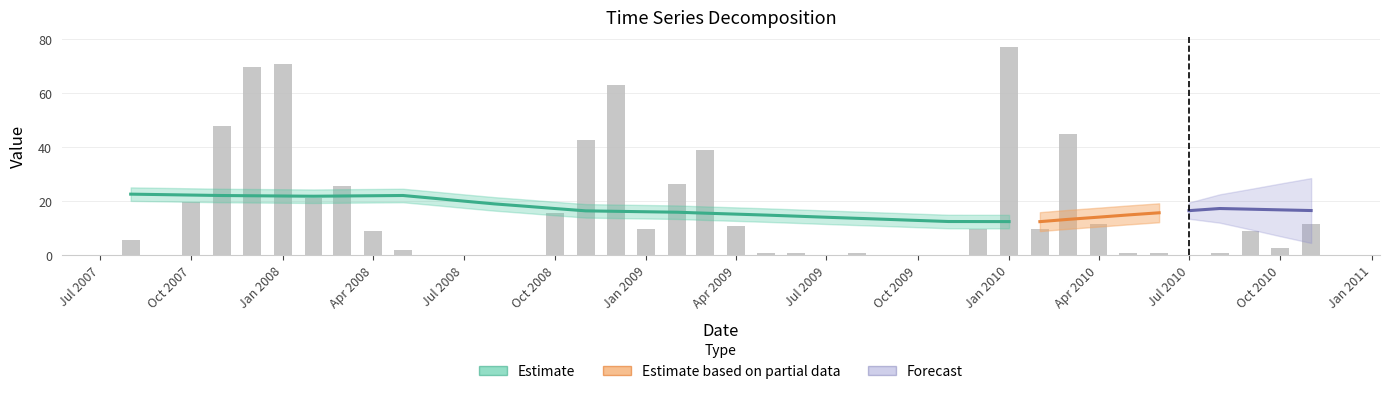

The Seasonal14.1 series shows 0.0 at 2008-06-01. True or false?

False